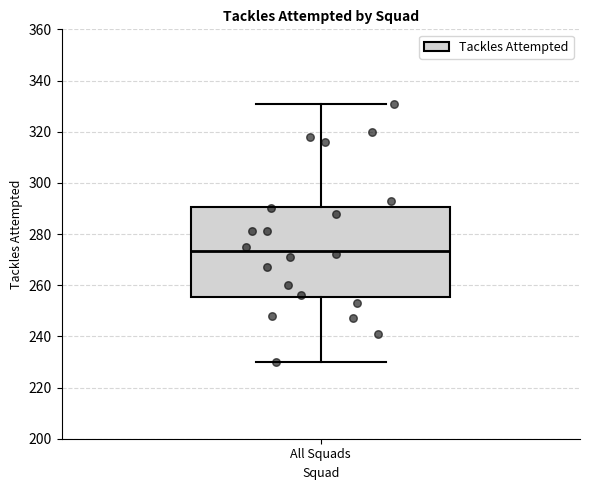

Where does the upper whisker of the box for All Squads end on the y-axis? The values are not printed on the chart, so give them approximately, as read against the axis.

332